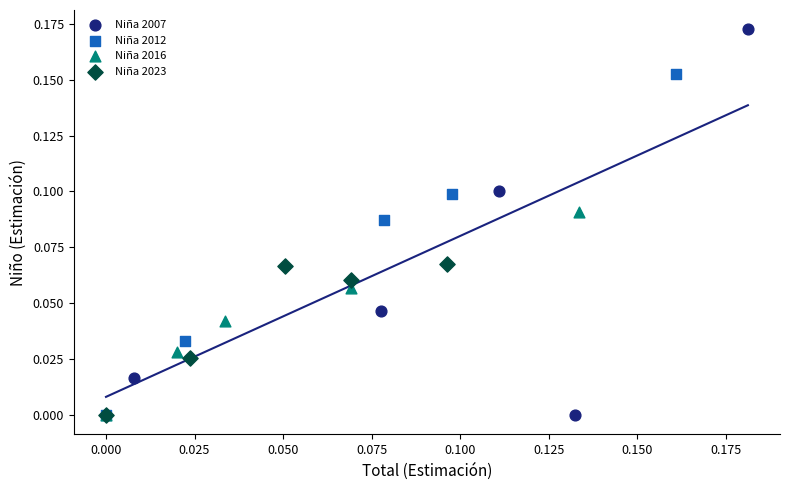

Which series contains the highest Y value?

Niña 2007